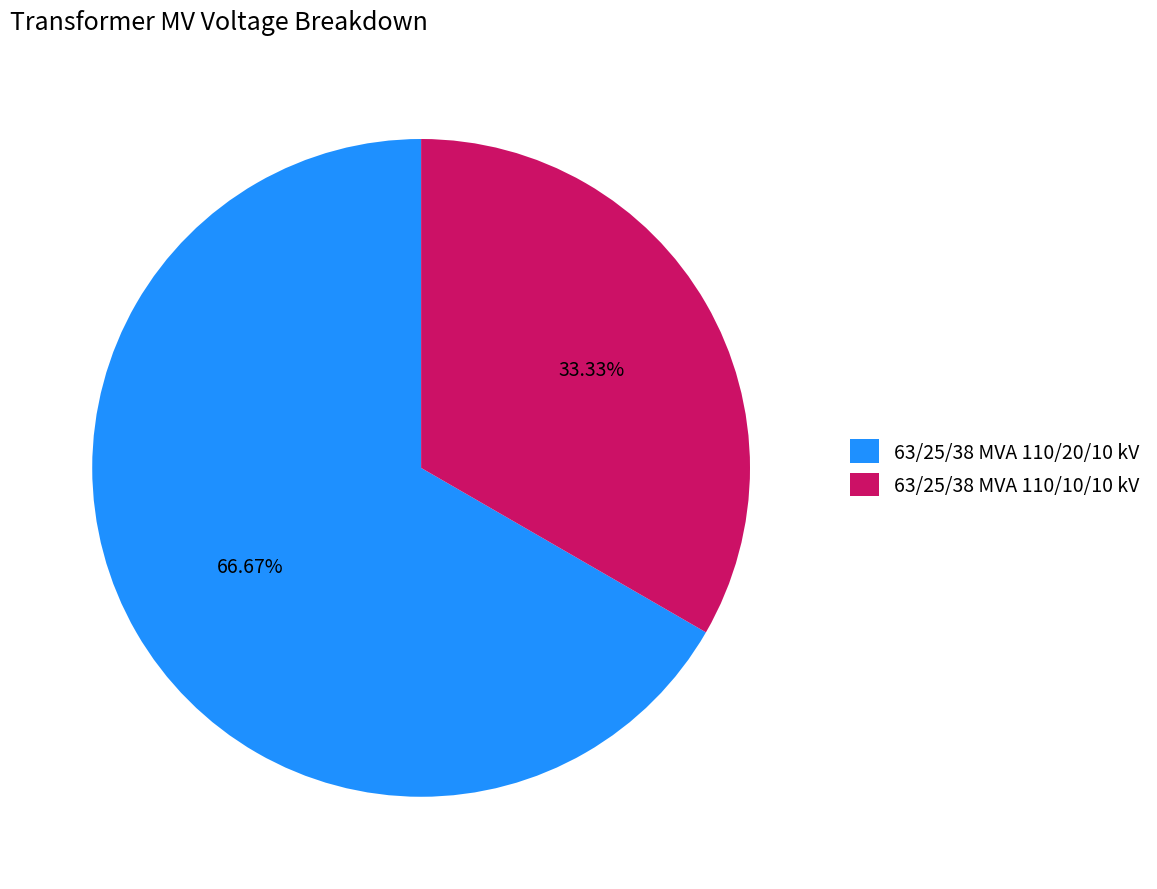

Is there any slice that represents more than half of the pie?

Yes